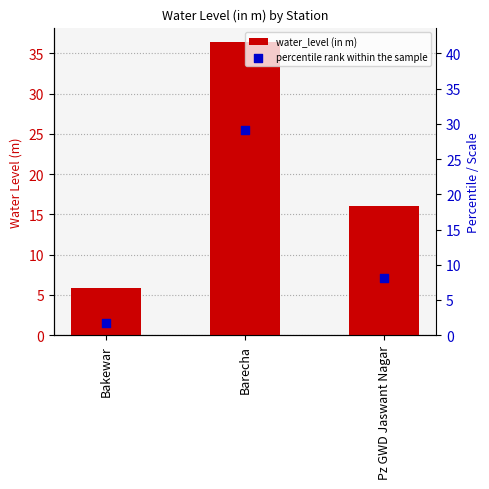

Which series has the largest total across all categories?

water_level (in m)